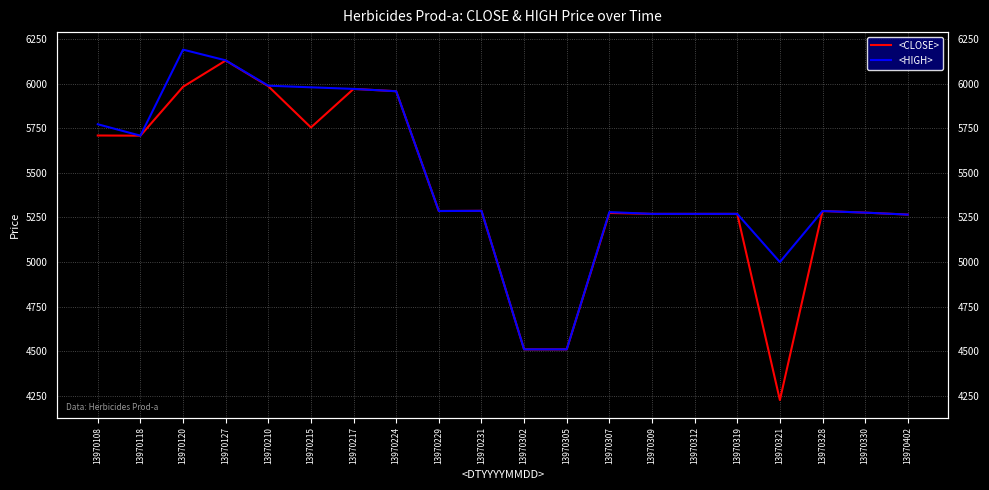

At which category does <HIGH> reach its first local peak?

13970120